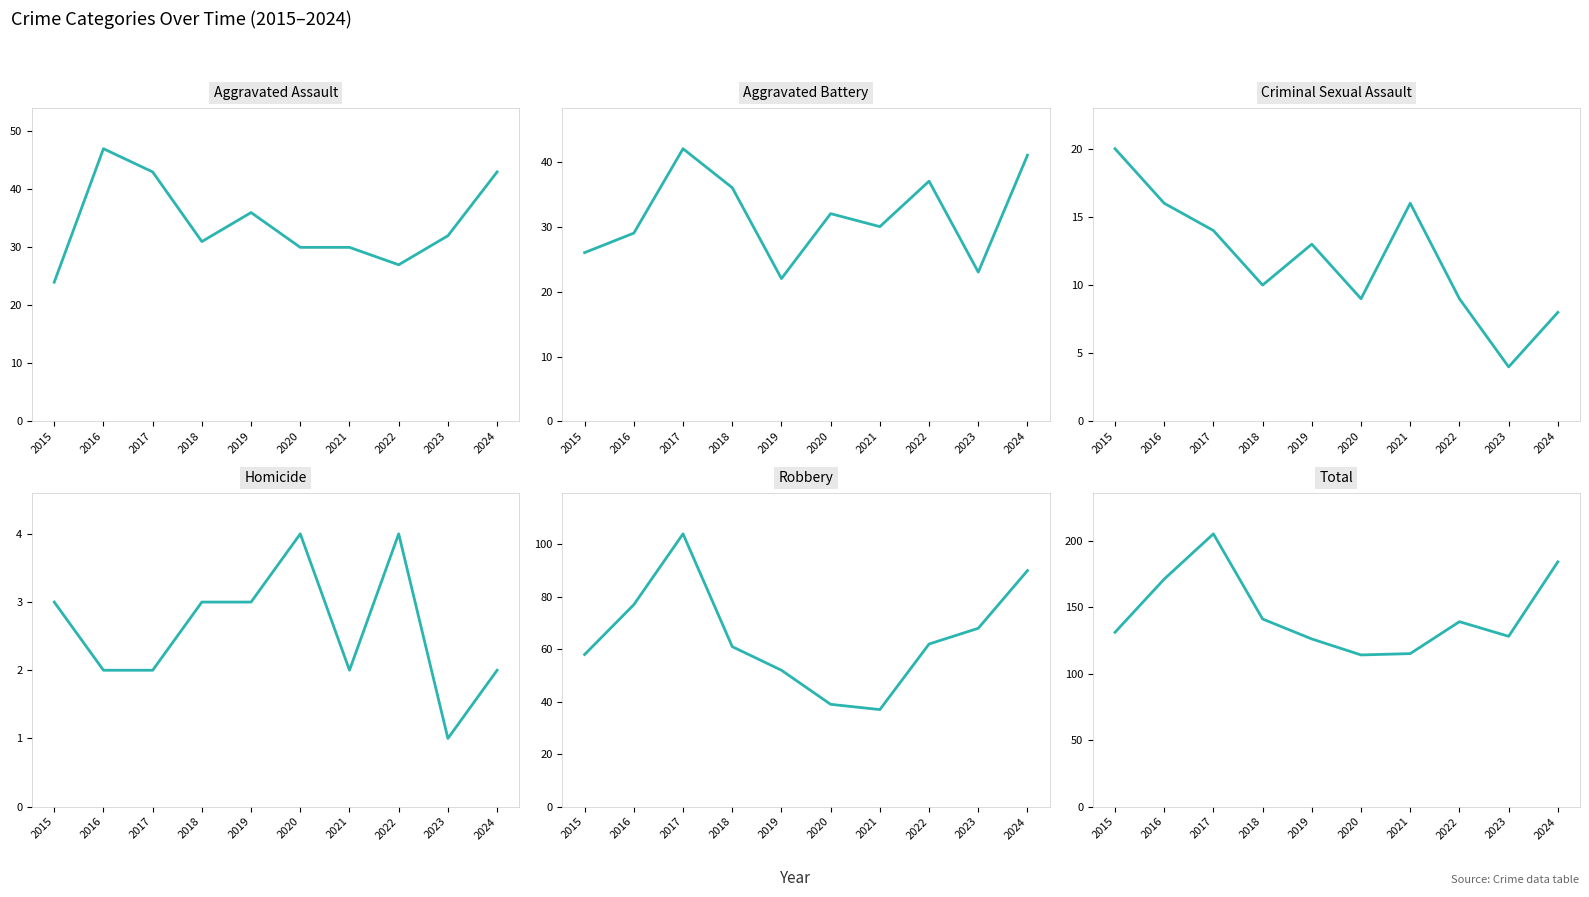

What is the maximum value for Robbery?

104